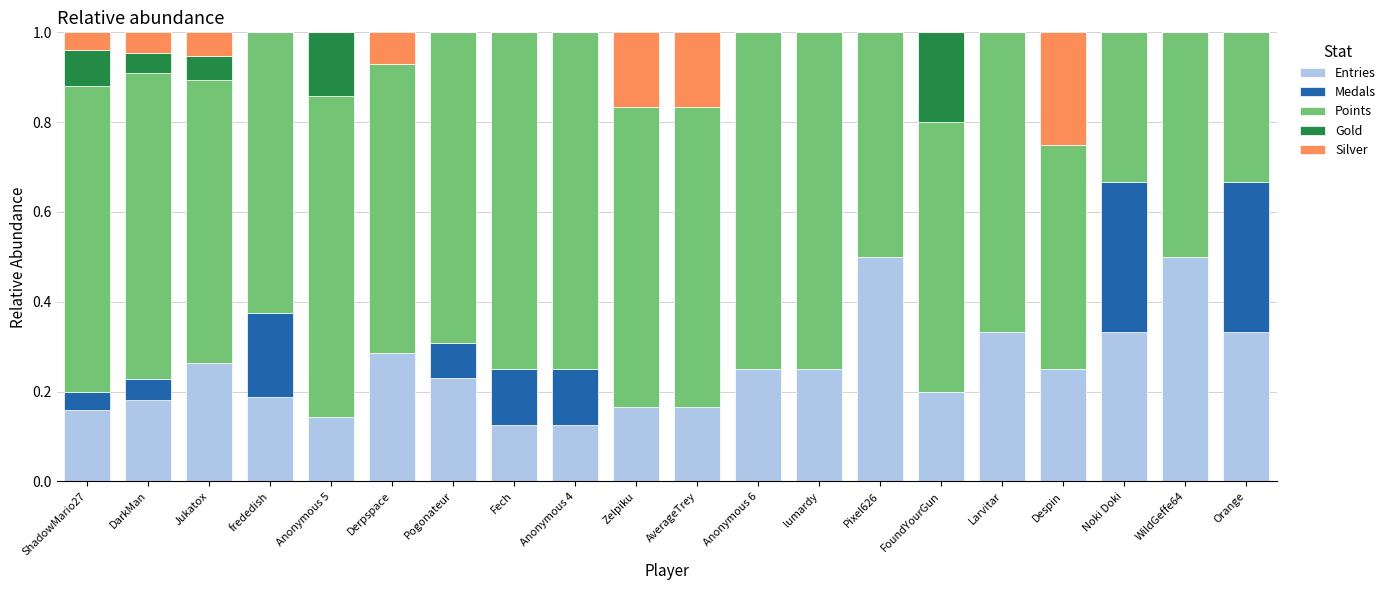

What is the total value across all series at FoundYourGun?

1.0